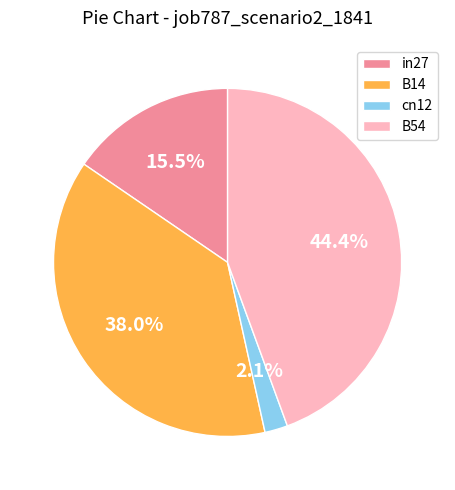

To the nearest percent, what portion does B54 represent?

44%